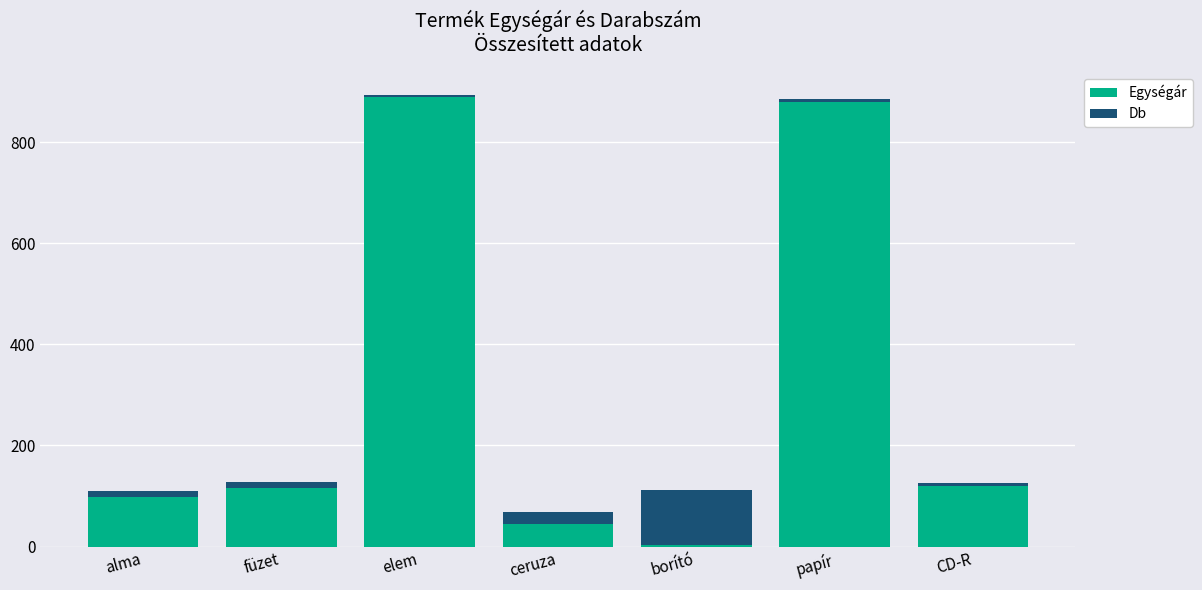

The value of Egységár at CD-R is 54.6. True or false?

False